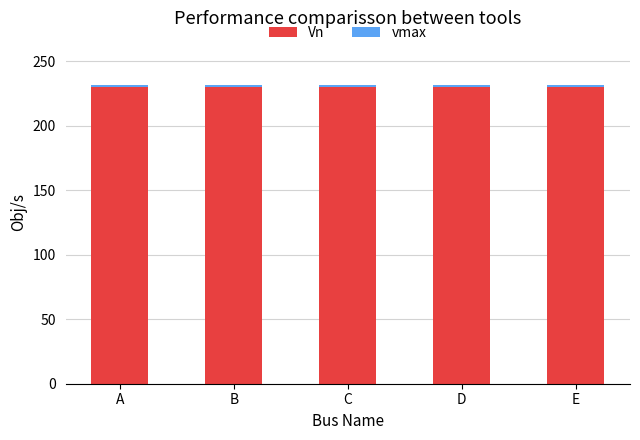

The value of Vn at C is 123.5. True or false?

False